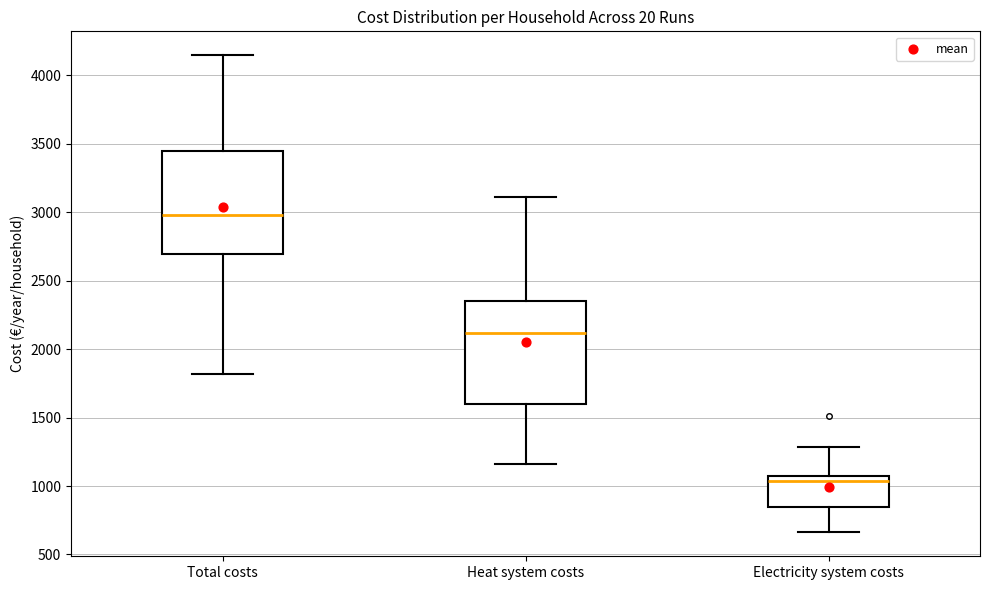

Reading left to right, transcribe this box plot: for each box, give where its median line is, the range the box spans, and where its two whiskers end, as read against the y-axis. The values are not printed on the chart, so give them approximately, as read against the axis.

Total costs: median 3000, box 2700 to 3450, whiskers 1800 to 4150
Heat system costs: median 2100, box 1600 to 2350, whiskers 1150 to 3100
Electricity system costs: median 1050 (just below the box's upper edge), box 850 to 1050, whiskers 650 to 1300